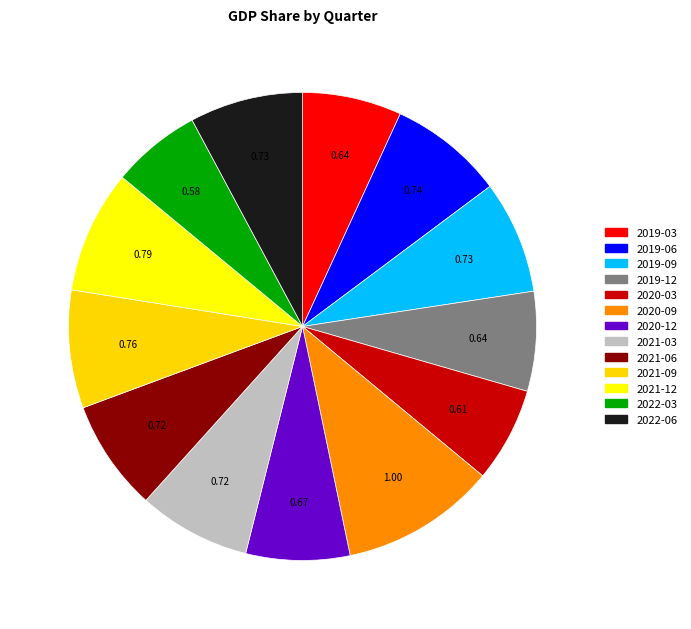

How many segments does this pie chart have?

13